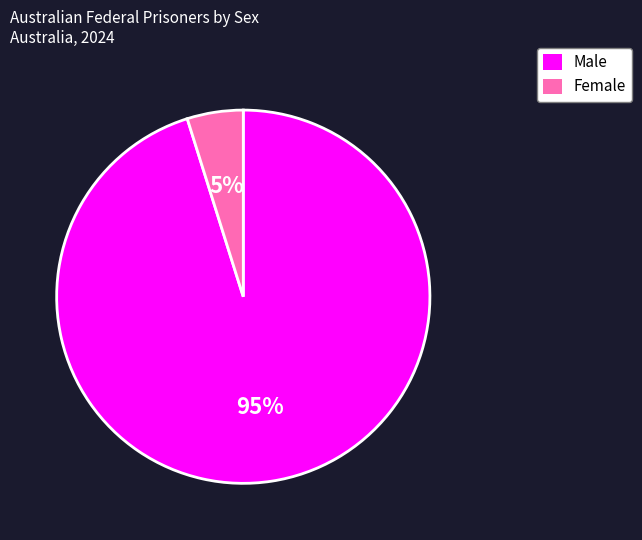

Count the number of slices in the pie.

2